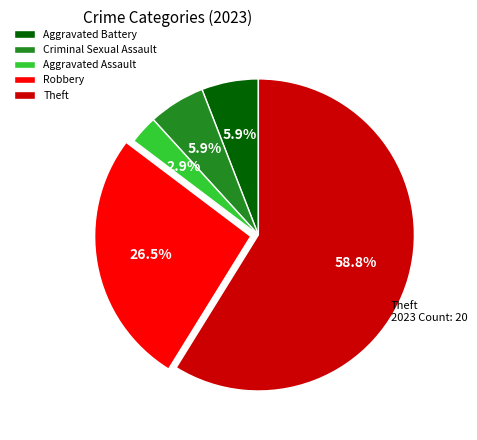

Is it true that Criminal Sexual Assault is 6% of the pie?

True